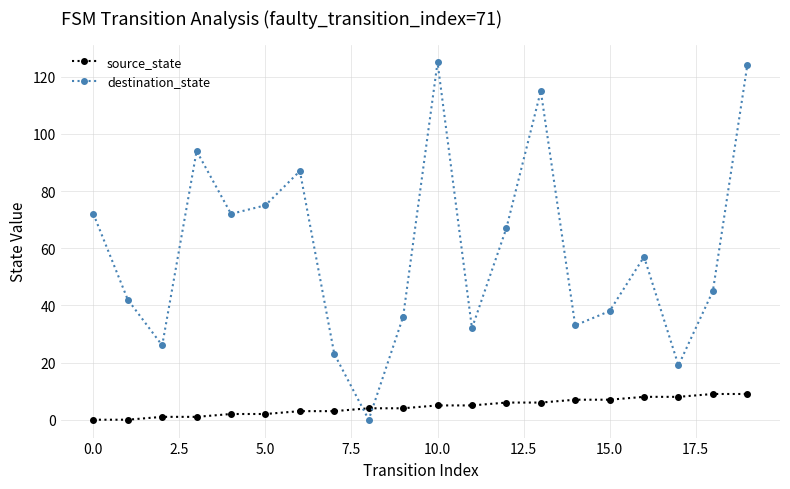

What is the difference between the second highest and second lowest values in the destination_state series?

105